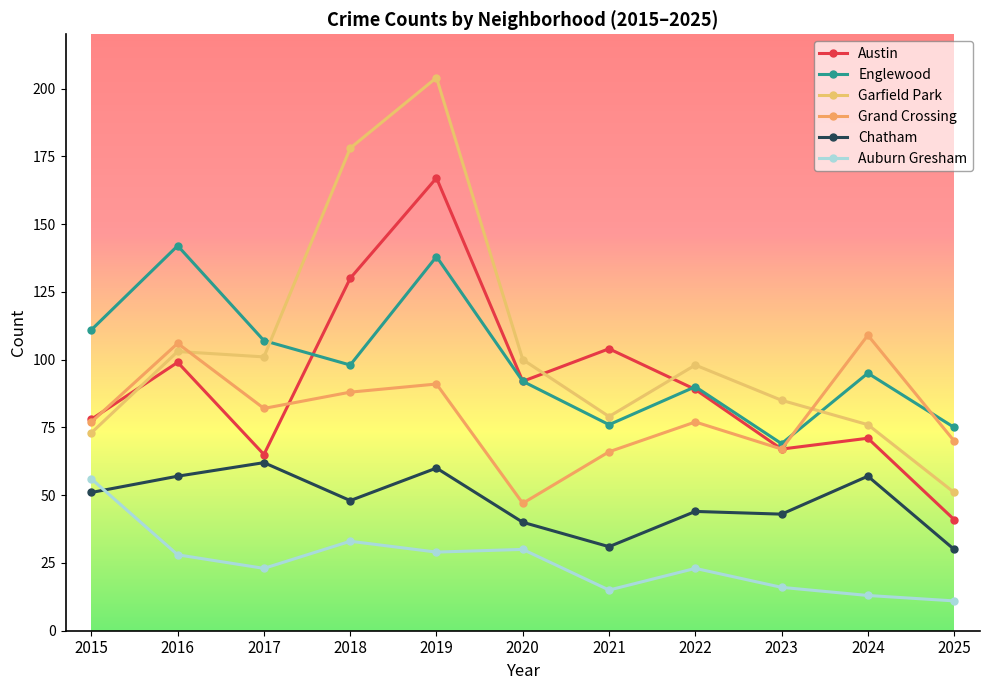

How many series are shown in this chart?

6